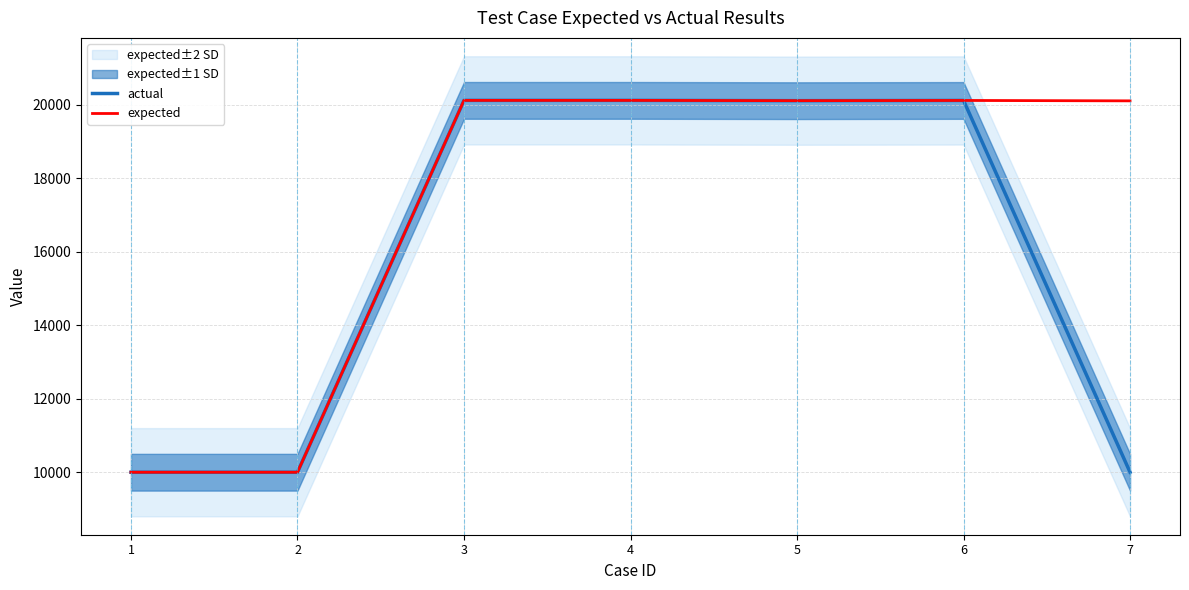

The expected series shows 20115 at 6. True or false?

True